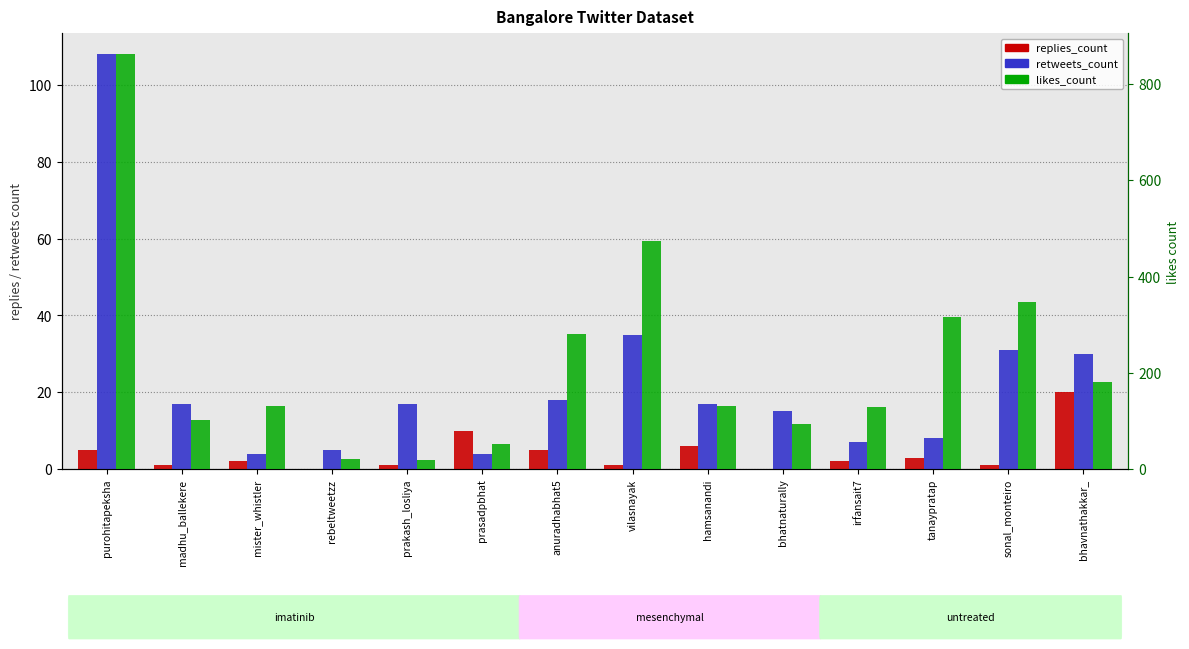

What is the difference between the maximum and second lowest values in the retweets_count series?

104